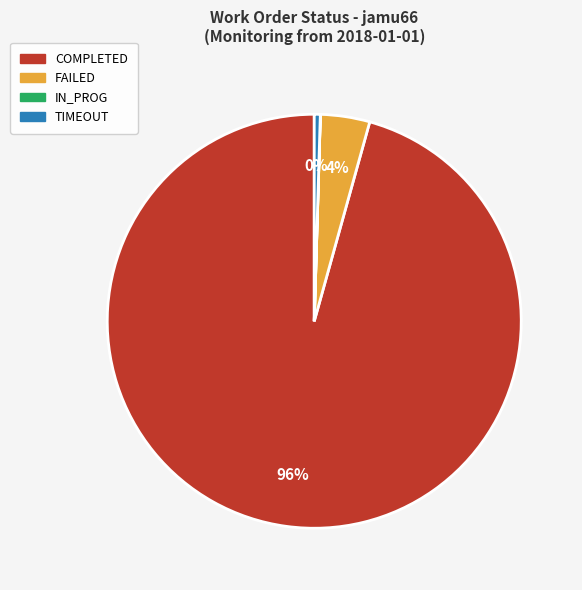

The FAILED slice represents 4% of the pie. True or false?

True